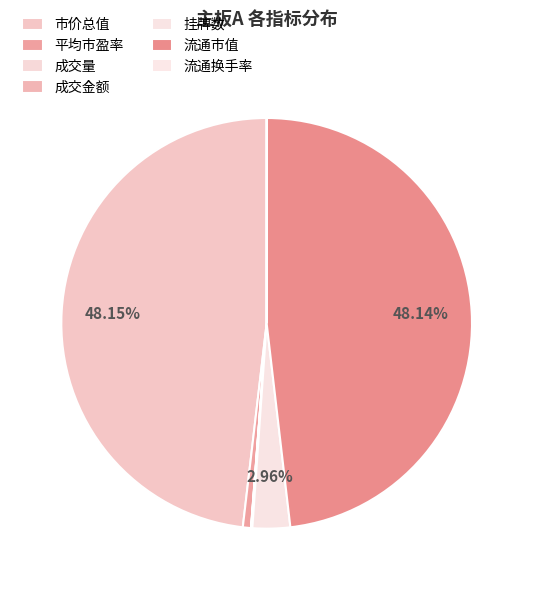

Rank the categories by value from highest to lowest.

市价总值, 流通市值, 挂牌数, 平均市盈率, 成交金额, 成交量, 流通换手率